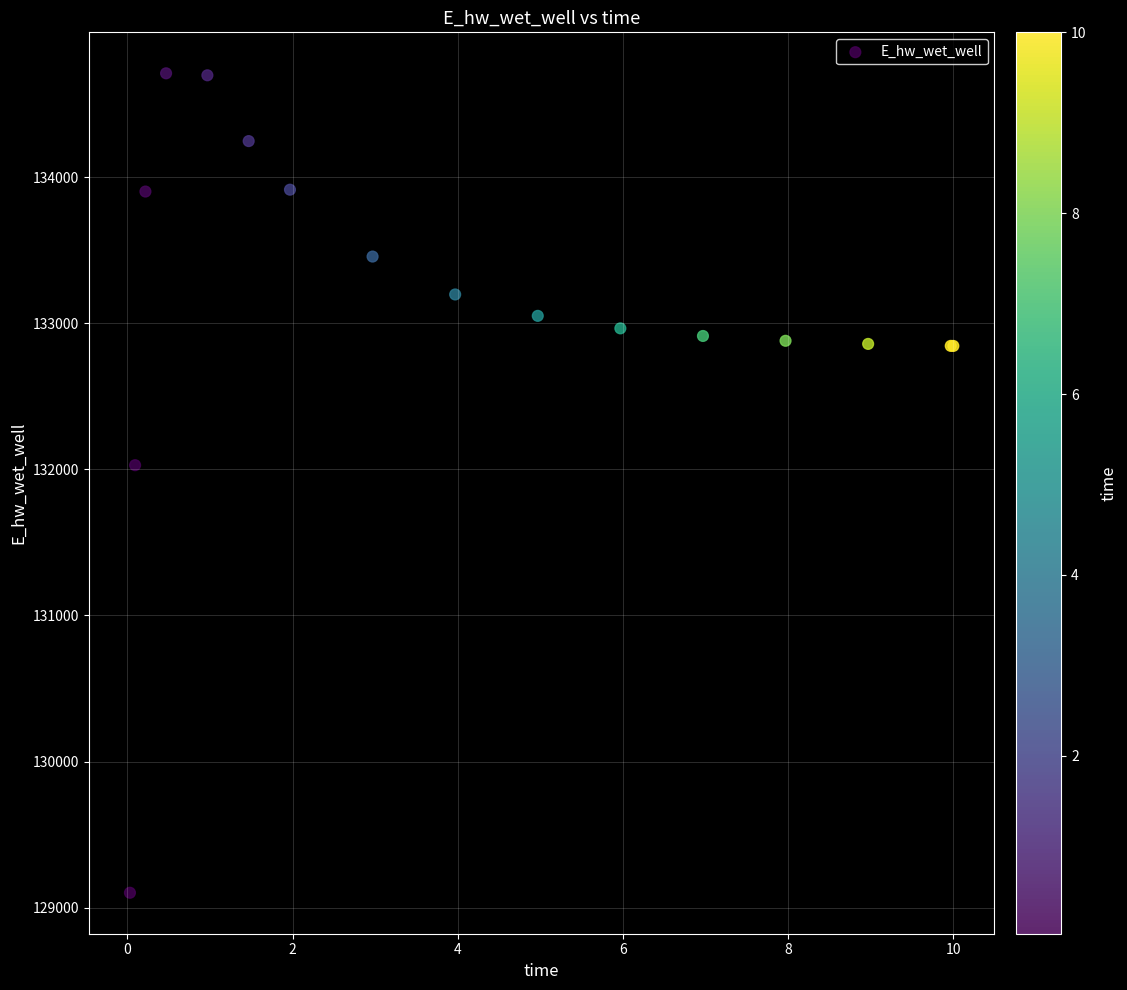

What Y value in the scatter plot is closest to 131906?

132028.7